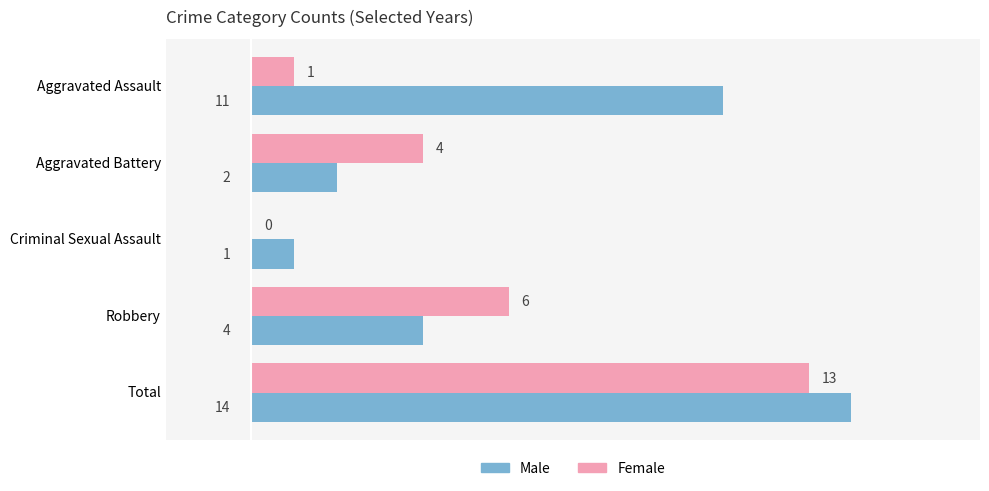

Which series changed the most between Aggravated Assault and Robbery?

Male